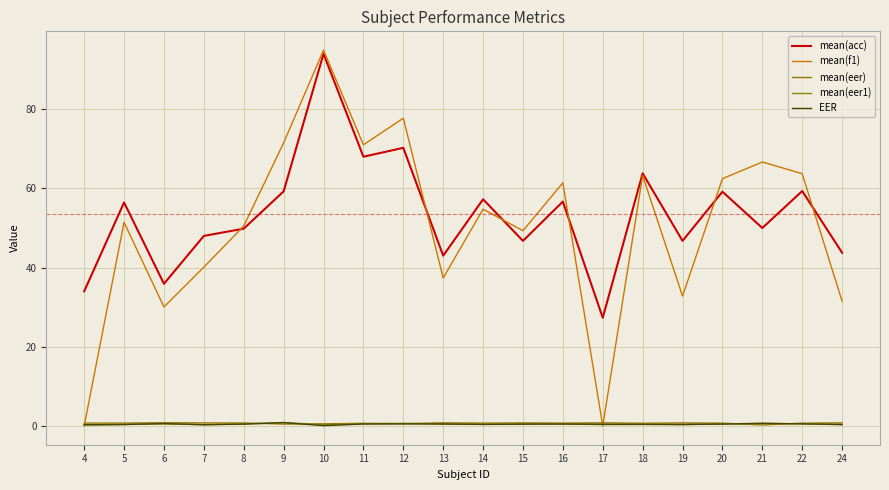

List the labels in order of mean(eer1) value, smallest first.

4, 10, 7, 17, 19, 24, 5, 14, 18, 13, 8, 15, 16, 20, 6, 11, 22, 12, 21, 9